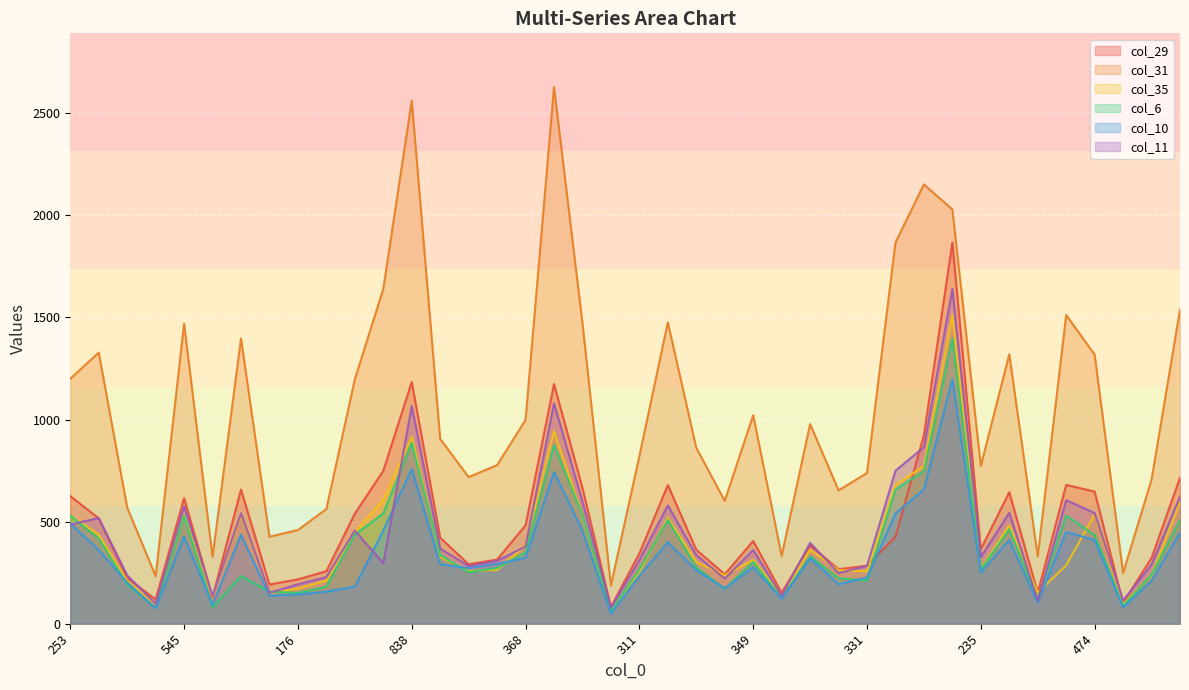

How many categories are shown in the chart?

40